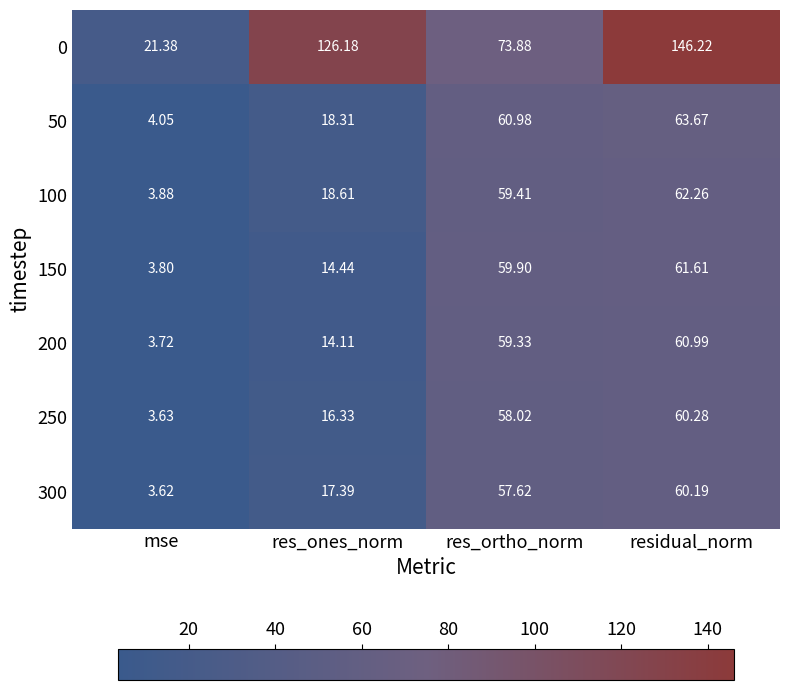

List the labels in order of 200 value, largest first.

residual_norm, res_ortho_norm, res_ones_norm, mse